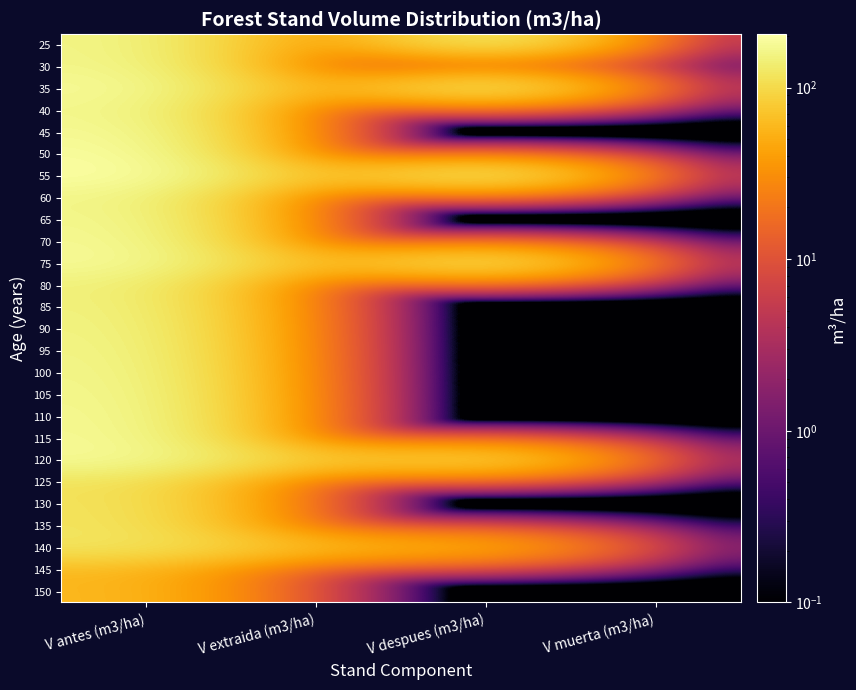

At which category is the sum across all series the highest?

V antes (m3/ha)